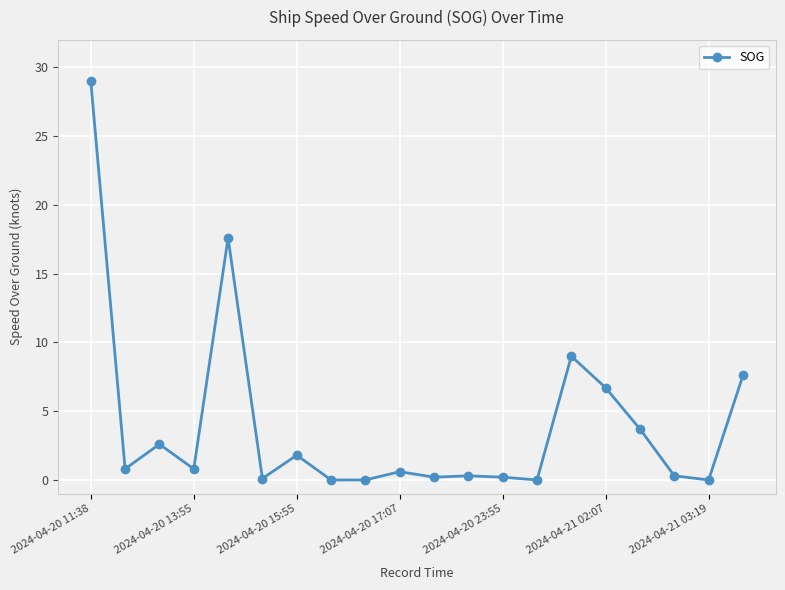

Count the number of categories in the chart.

20